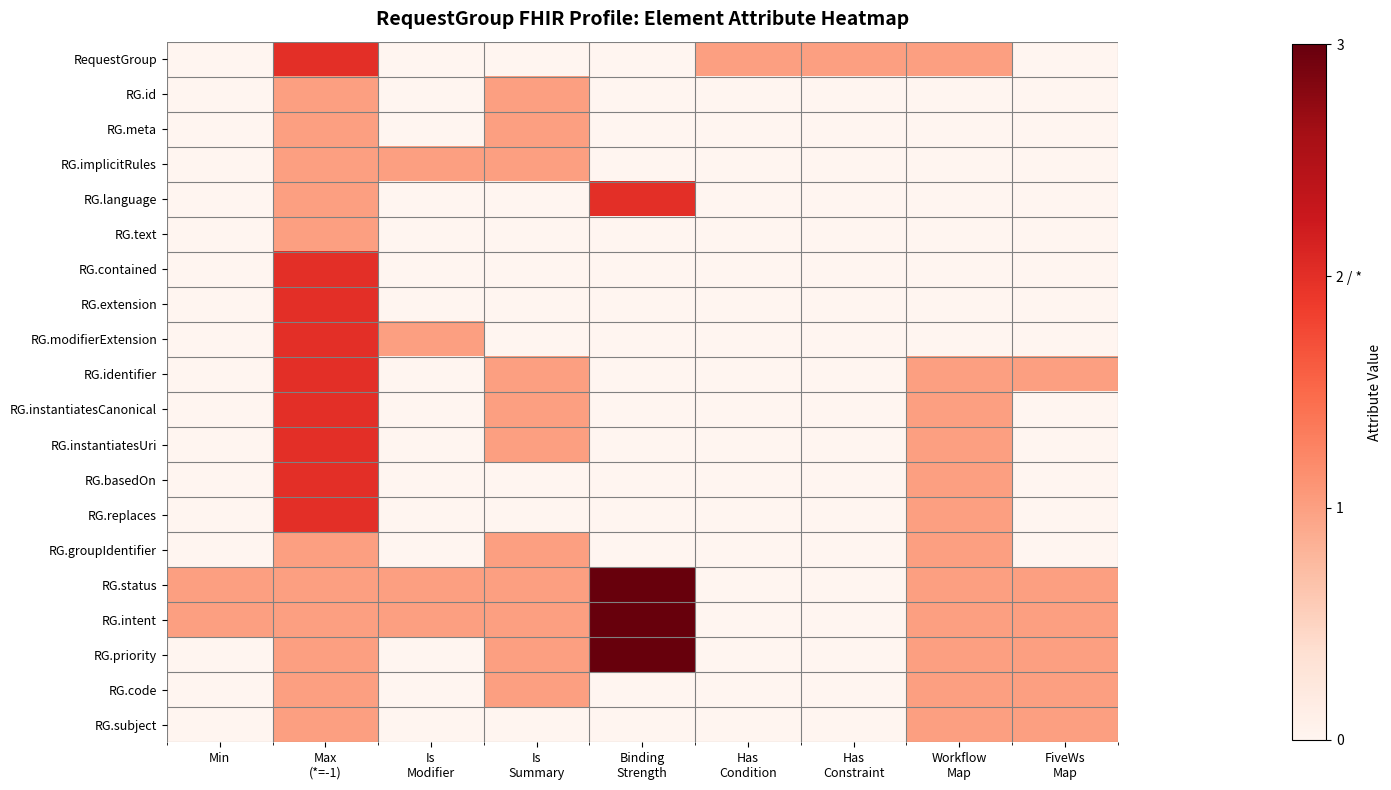

What is the difference between the highest and lowest values at Workflow
Map?

1